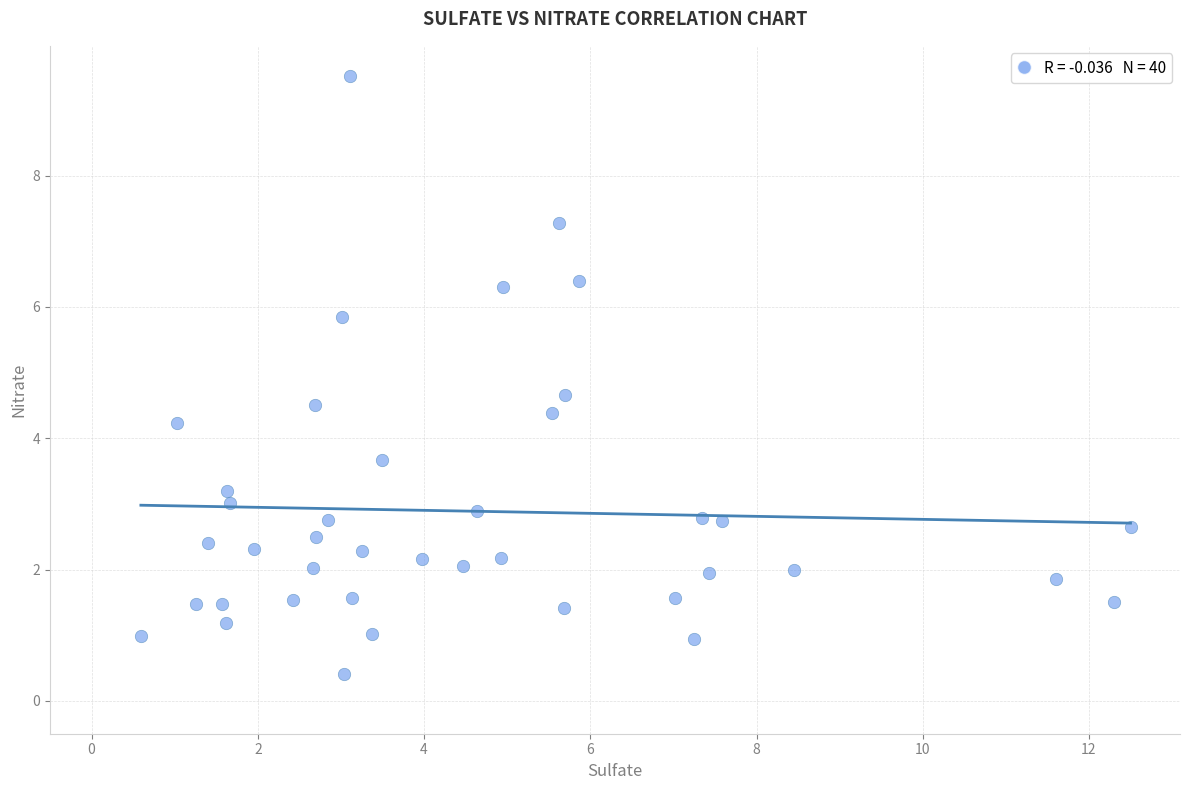

What is the range of X values (max minus min)?

11.9